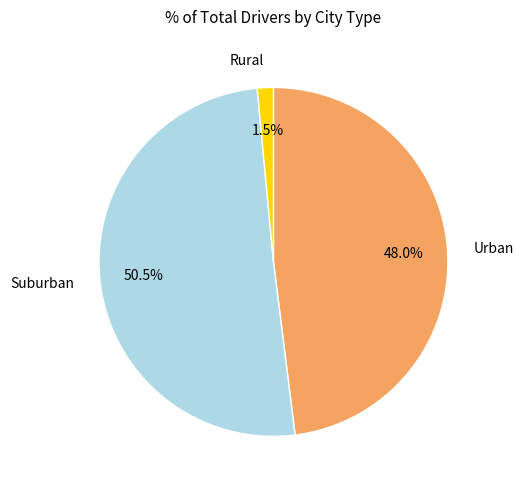

Is the sum of Urban and Rural greater than half?

No